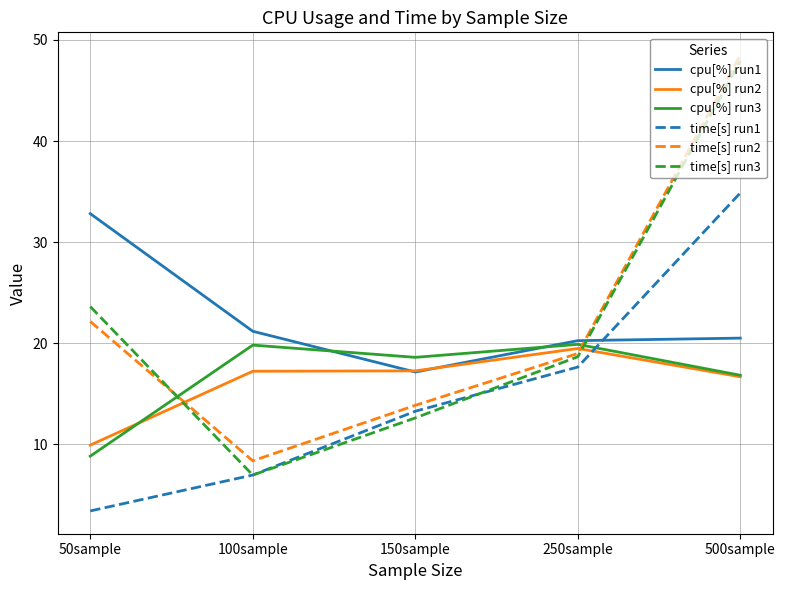

Rank the categories by time[s] run2 value from highest to lowest.

500sample, 50sample, 250sample, 150sample, 100sample